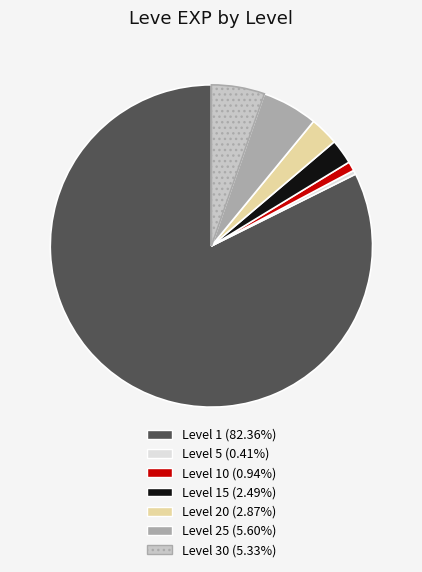

Does any single category account for the majority?

Yes